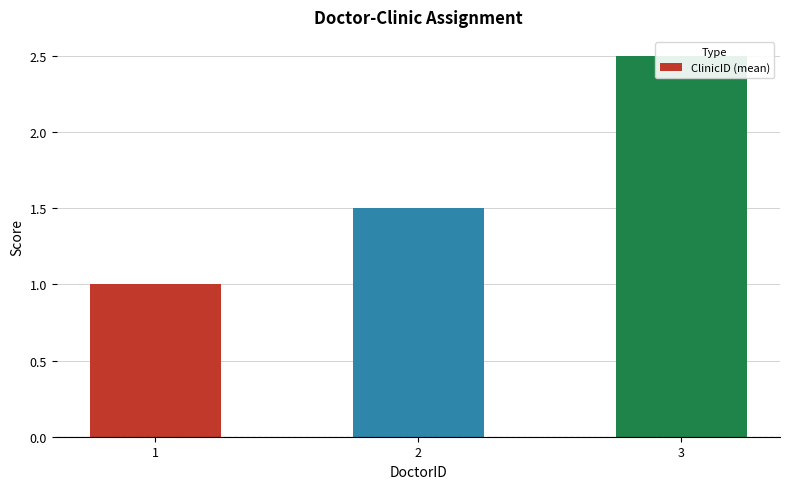

How many bars are there in total?

3